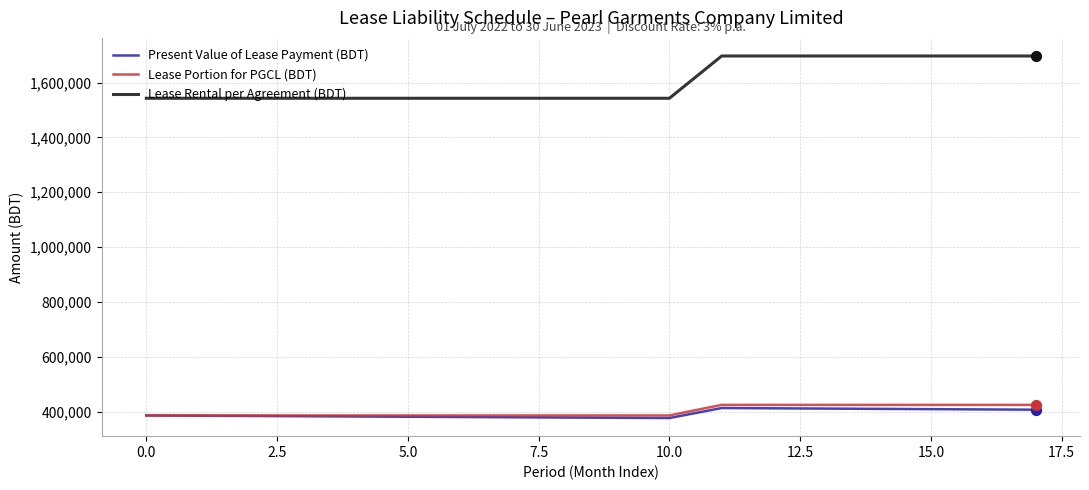

What are all the series names shown in the legend?

Present Value of Lease Payment (BDT), Lease Portion for PGCL (BDT), Lease Rental per Agreement (BDT)